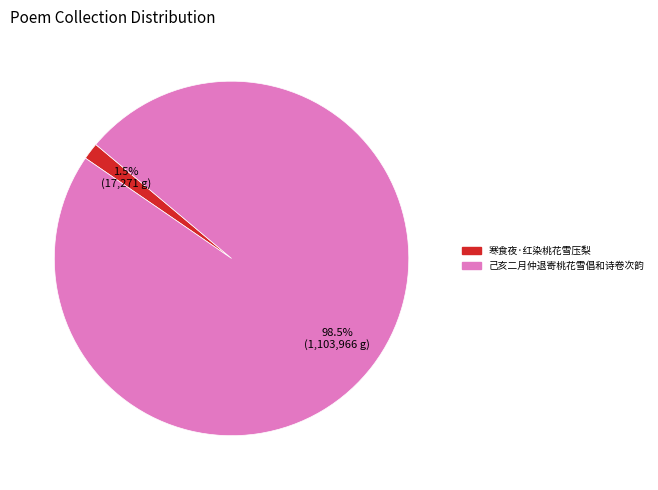

Between 己亥二月仲退寄桃花雪倡和诗卷次韵 and 寒食夜·红染桃花雪压梨, which is larger?

己亥二月仲退寄桃花雪倡和诗卷次韵